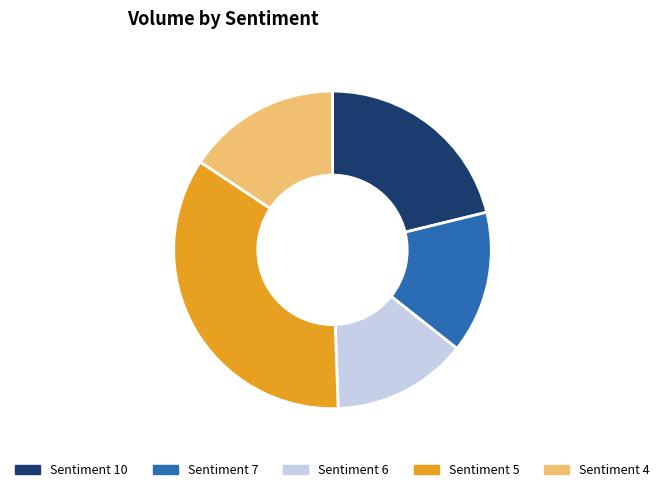

The Sentiment 4 slice represents 23% of the pie. True or false?

False